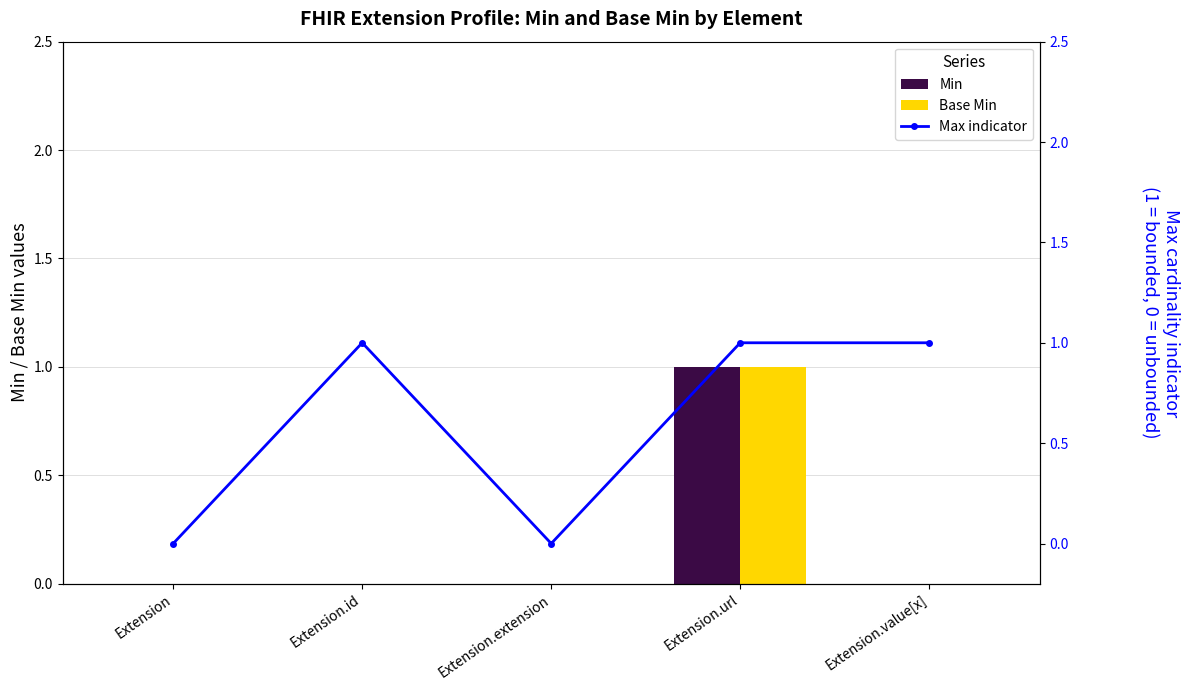

What are all the series names shown in the legend?

Min, Base Min, Max indicator